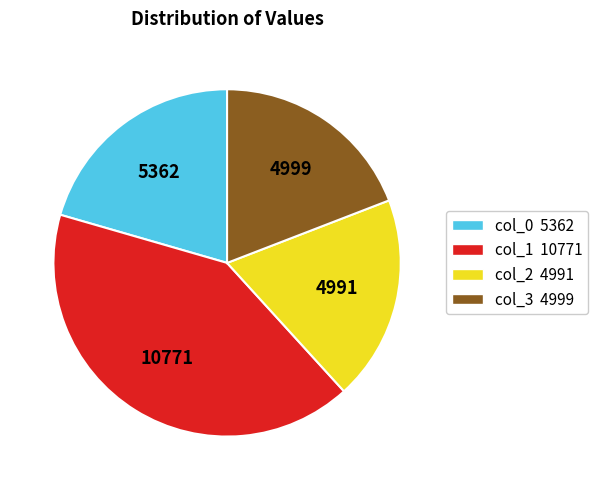

Is there any slice that represents more than half of the pie?

No